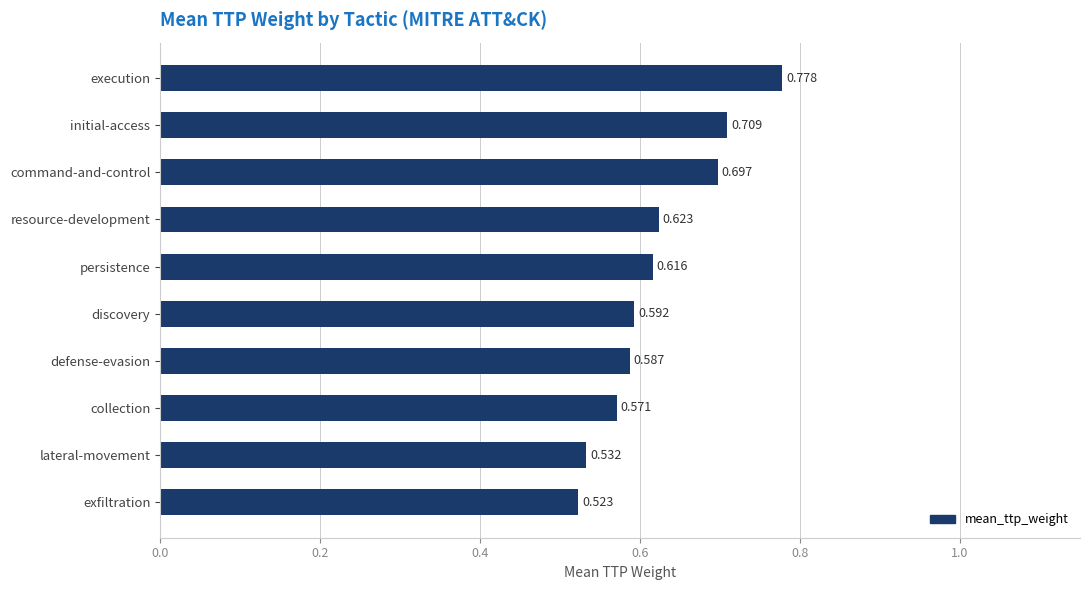

Which has a higher value, initial-access or collection?

initial-access